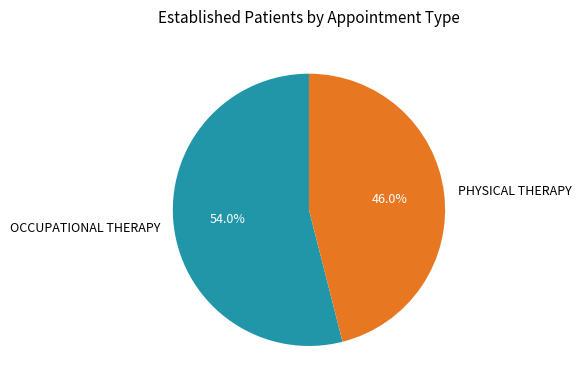

Rank the categories by value from highest to lowest.

OCCUPATIONAL THERAPY, PHYSICAL THERAPY